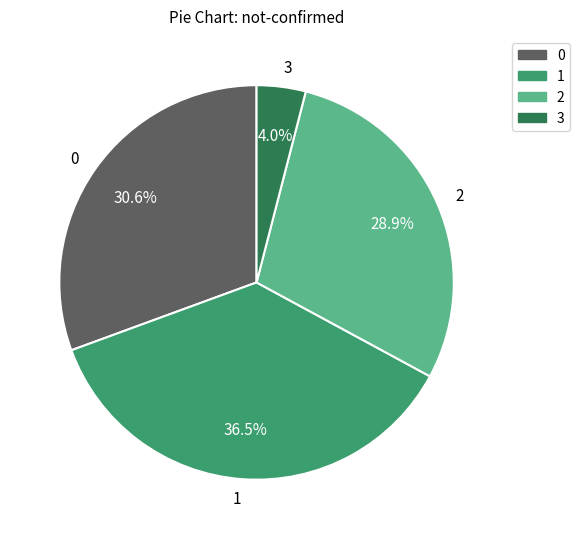

Is it true that 0 is 74% of the pie?

False